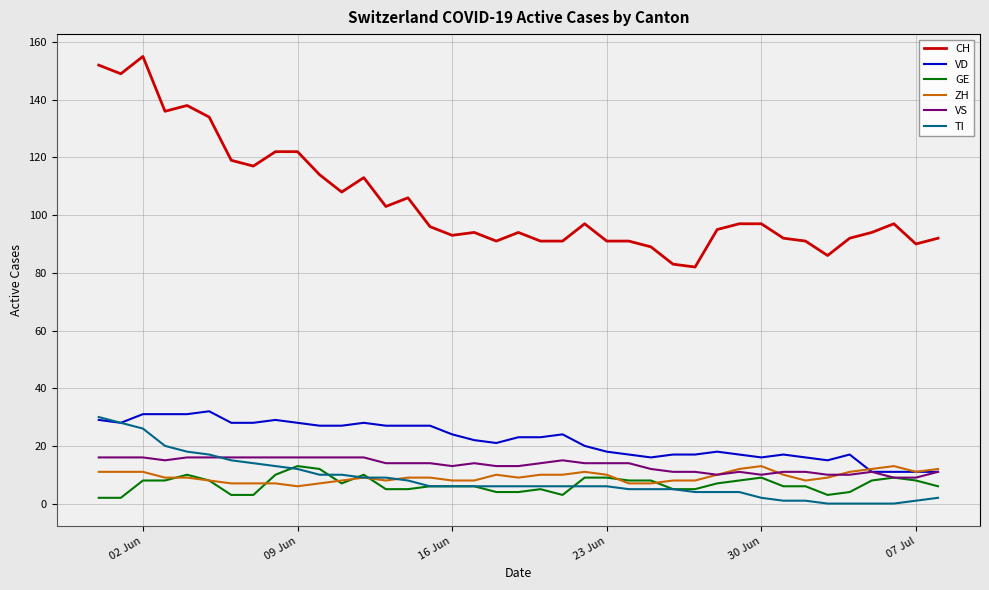

Which series has the widest spread of values?

CH